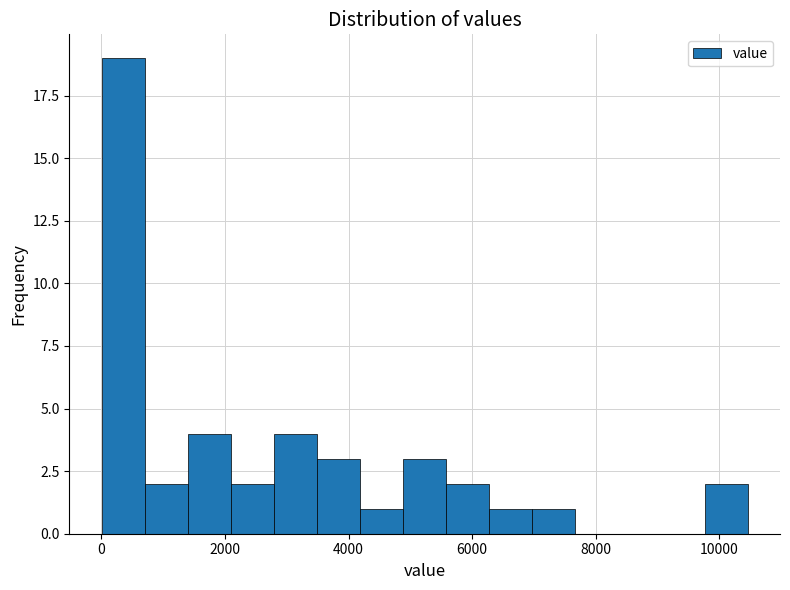

Read against the x-axis, roughly where is the centre of the tallest bar?

400